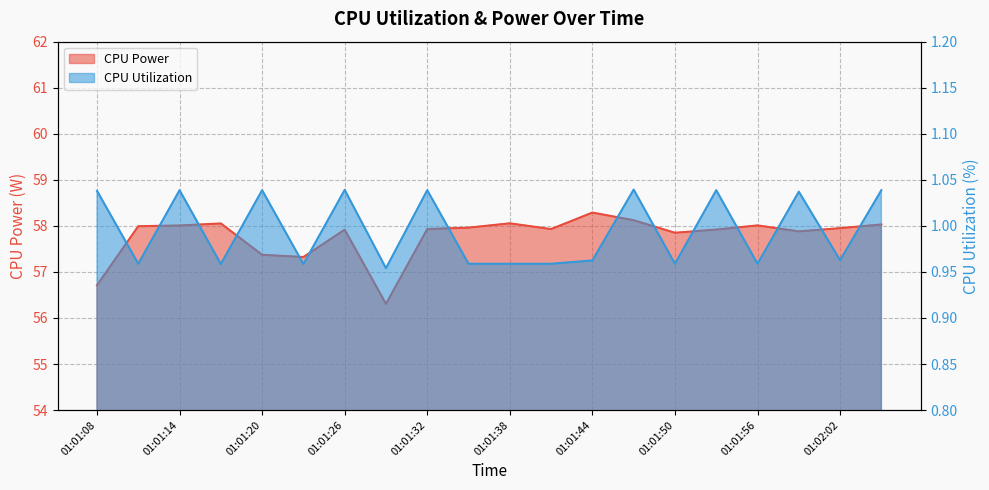

Between 01:01:23 and 01:02:02, which series saw the biggest shift?

CPU Power